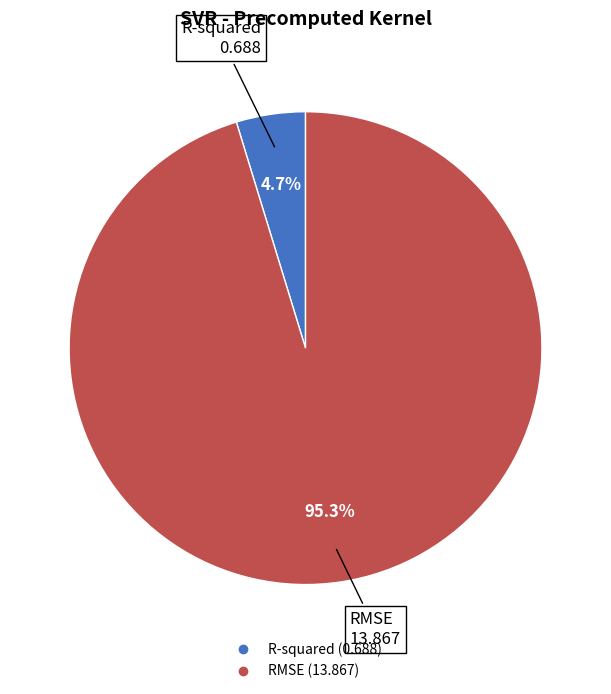

Which slice represents more than half of the pie?

RMSE